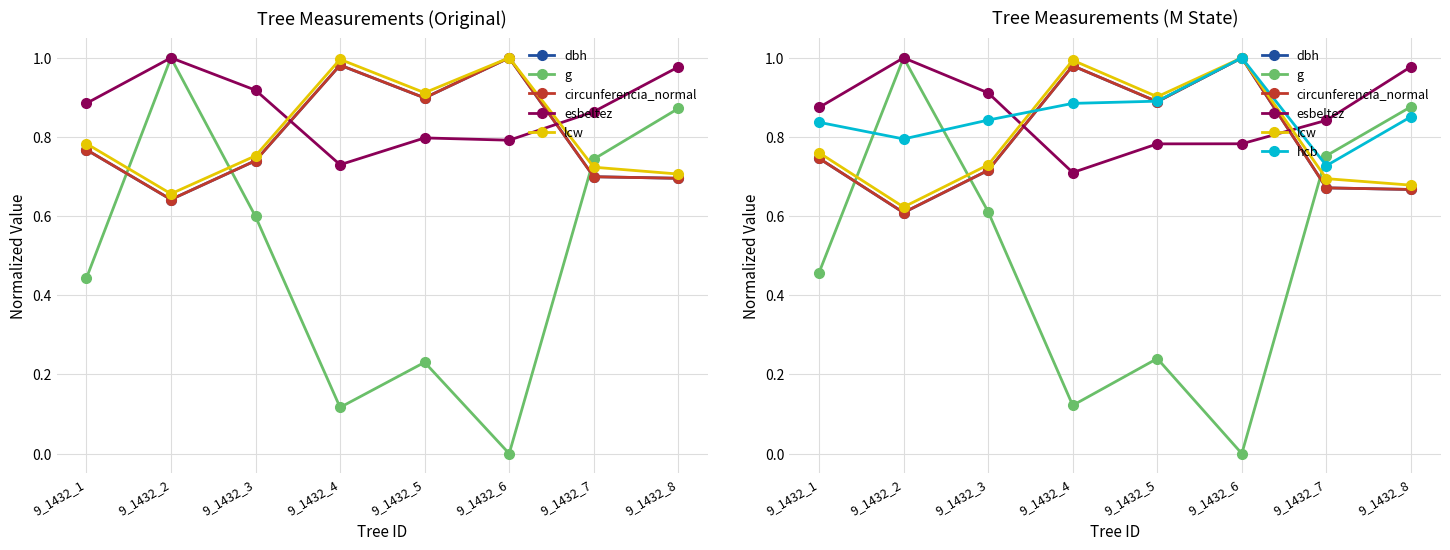

In circunferencia_normal, how many points are lower than both neighbors (excluding endpoints)?

2